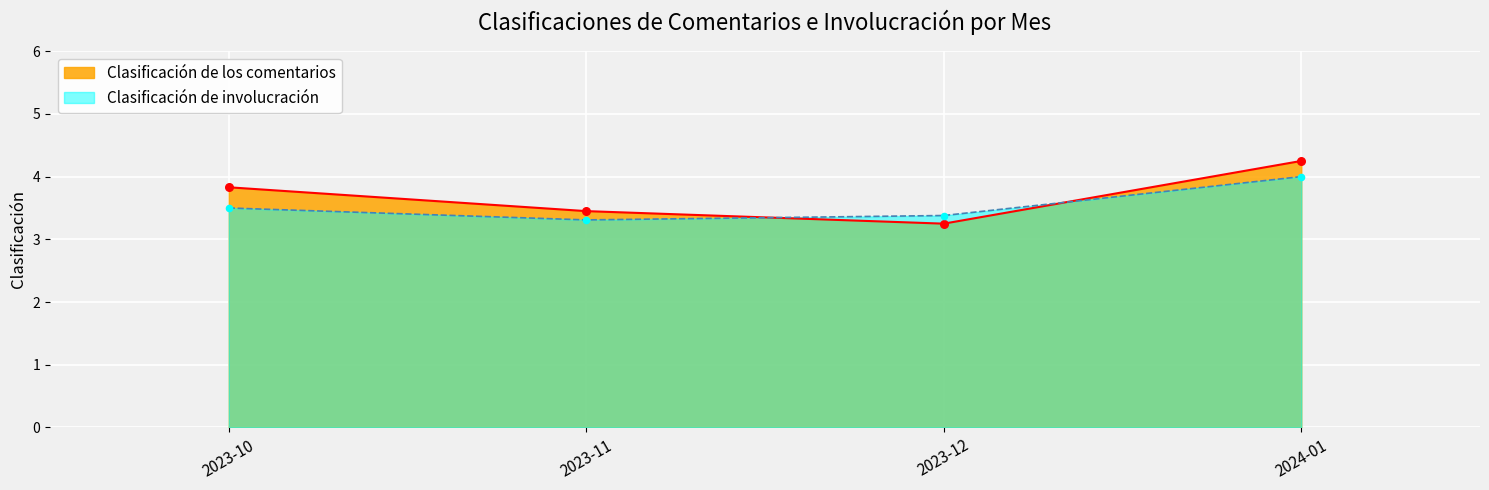

At which category is the sum across all series the highest?

2024-01